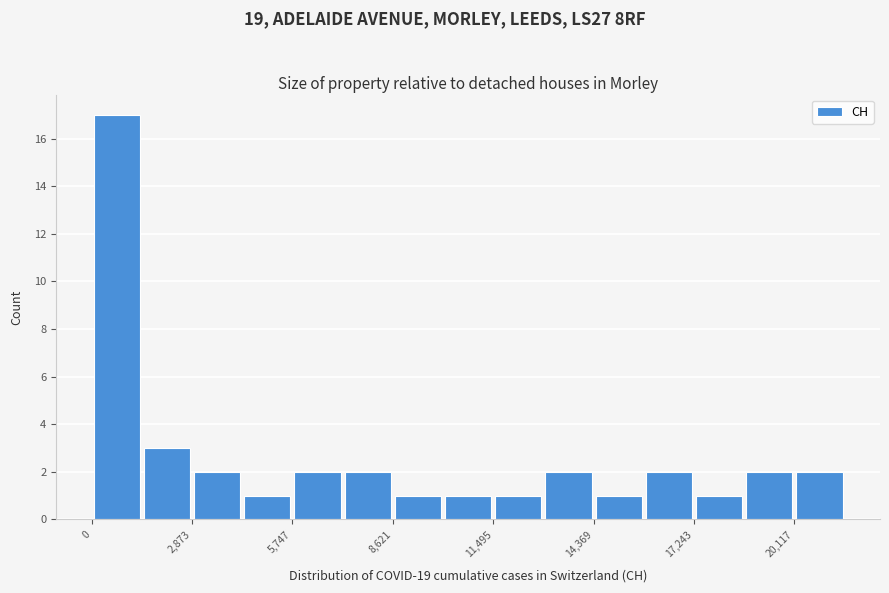

Around what value on the x-axis is the tallest bar? Give the approximate position of its centre, as read against the axis.

500